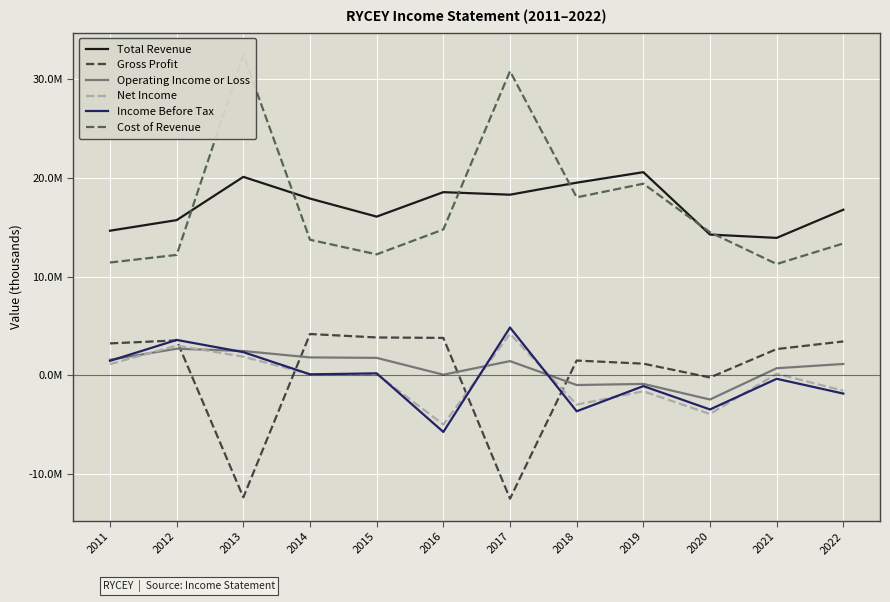

Where does the Gross Profit series first go above 3223500?

2012